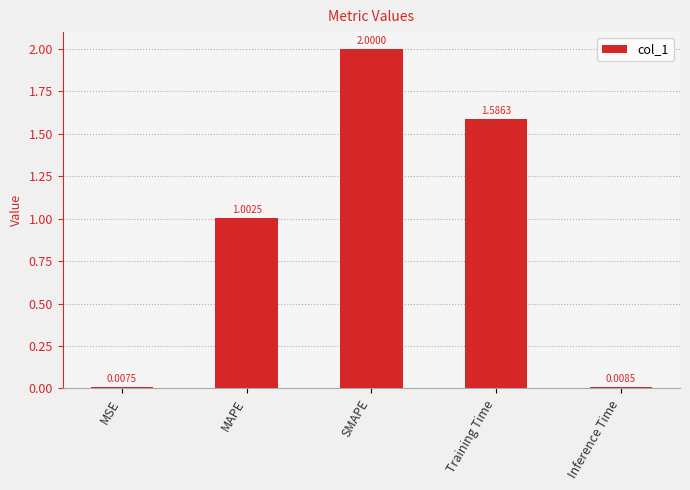

At which label is the value closest to 1?

MAPE